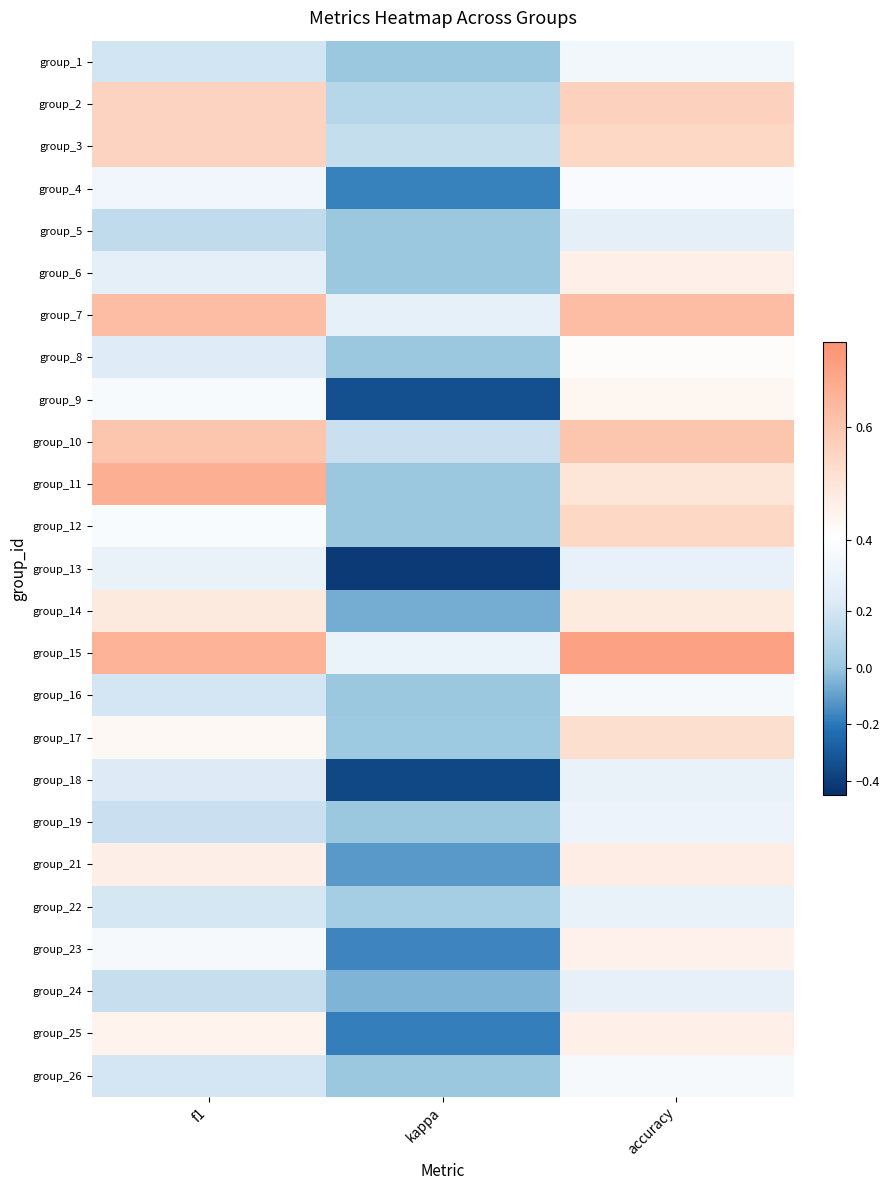

At which category does the chart reach its minimum across all series?

kappa